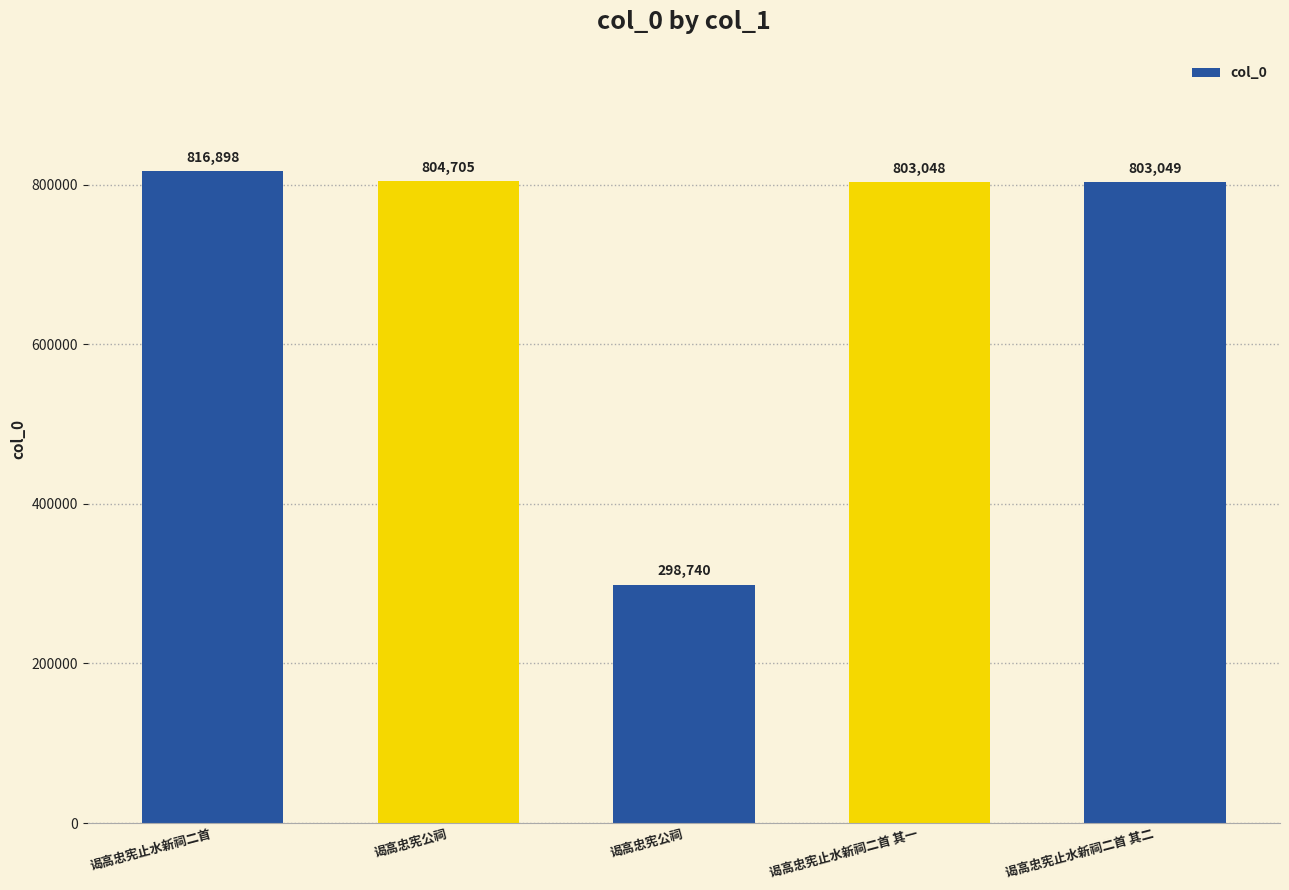

List the labels in order of value, largest first.

谒高忠宪止水新祠二首, 谒高忠宪公祠, 谒高忠宪止水新祠二首 其二, 谒高忠宪止水新祠二首 其一, 谒高忠宪公祠